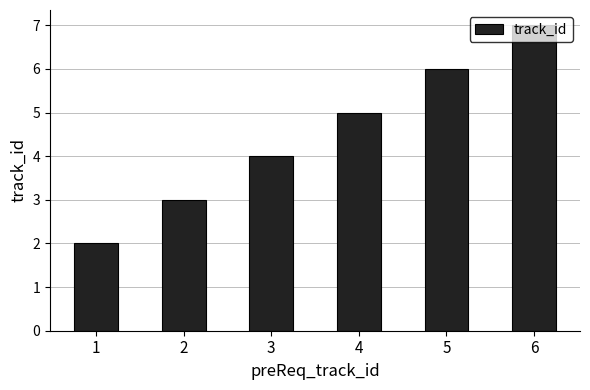

Reading left to right, transcribe all the data shown in this chart.

1=2	2=3	3=4	4=5	5=6	6=7